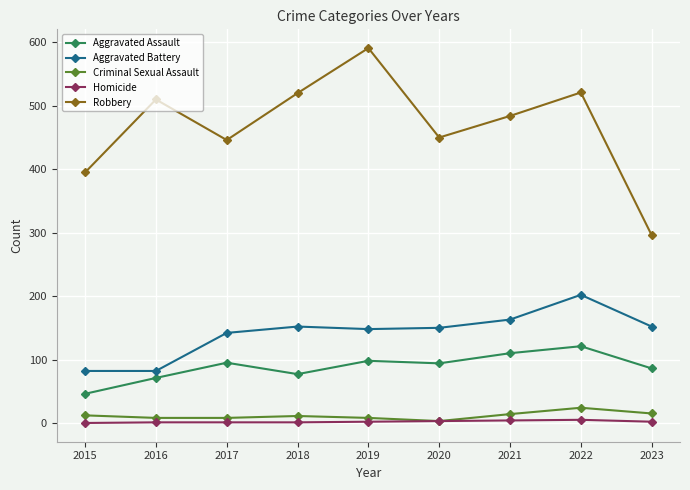

True or false: Aggravated Assault and Homicide intersect in this chart.

False